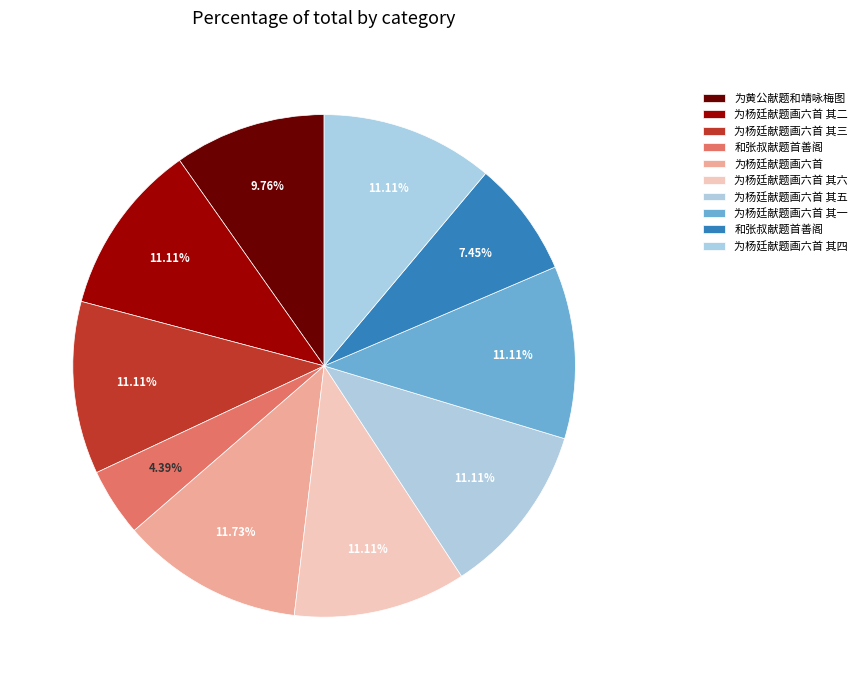

How many segments does this pie chart have?

10